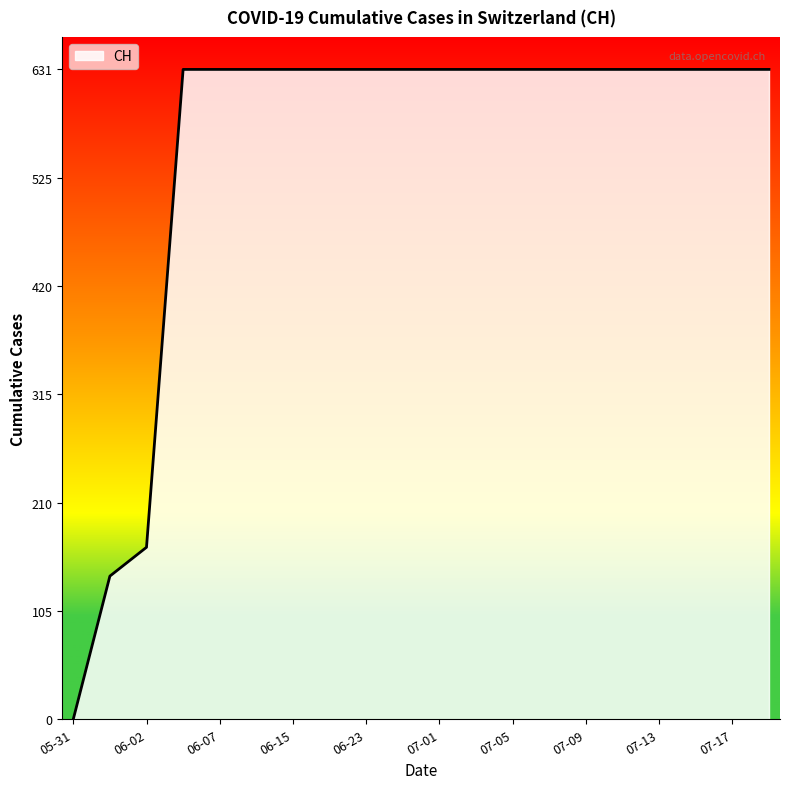

What is the difference between the maximum and minimum values?

631